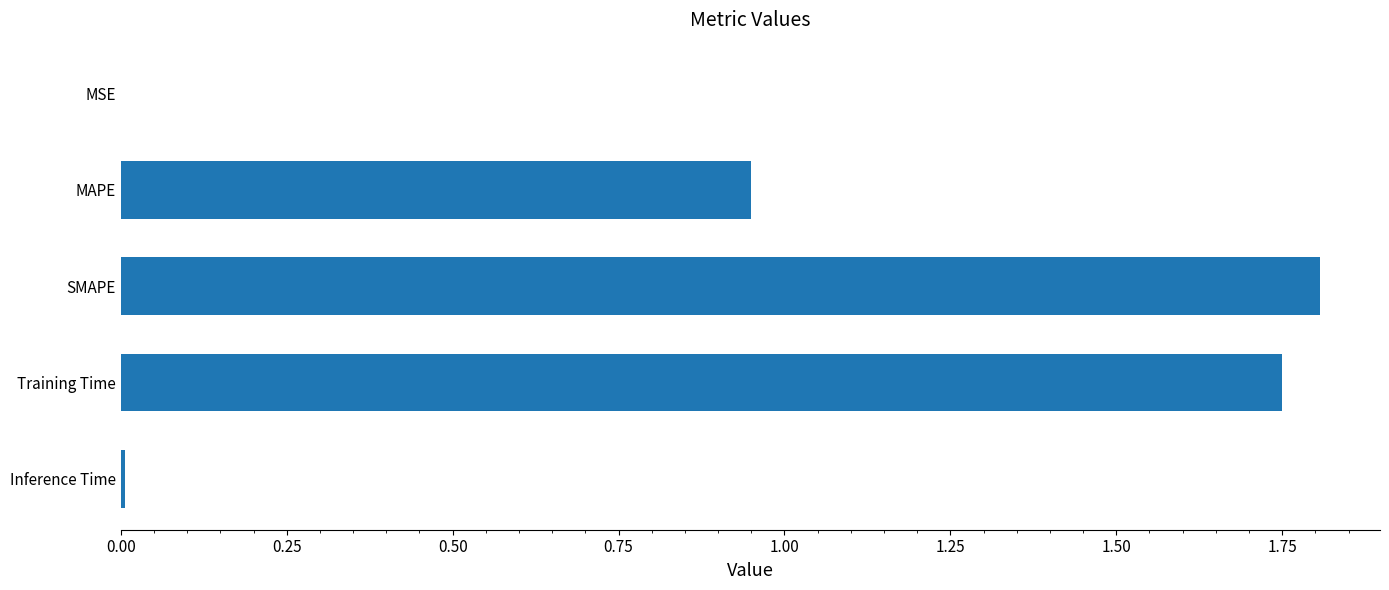

What is the approximate value at SMAPE?

1.8